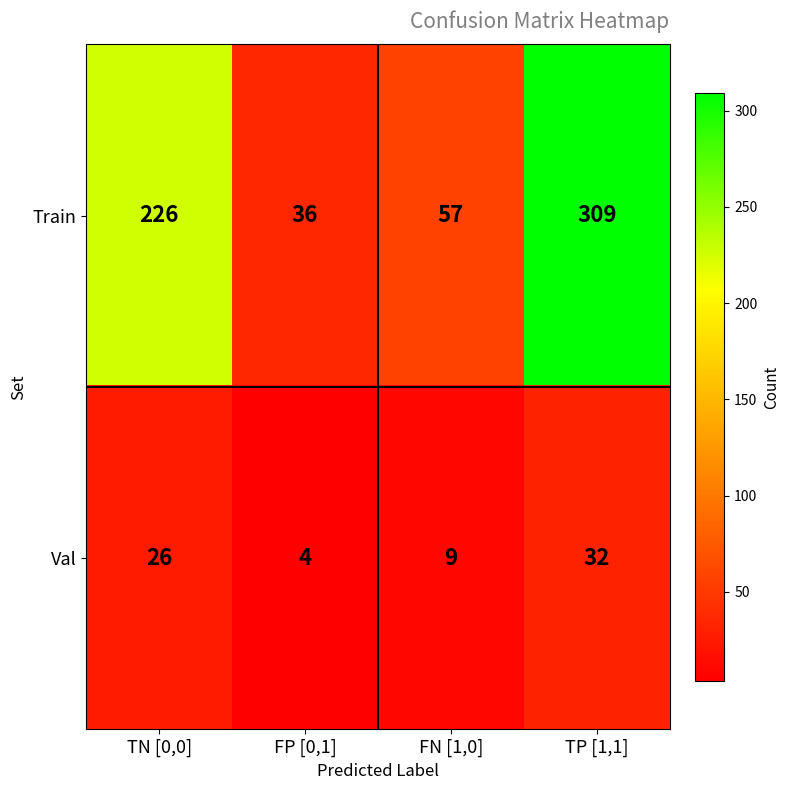

Reading right to left, list all the values displayed in this chart.

Train: TP [1,1]=309	FN [1,0]=57	FP [0,1]=36	TN [0,0]=226
Val: TP [1,1]=32	FN [1,0]=9	FP [0,1]=4	TN [0,0]=26